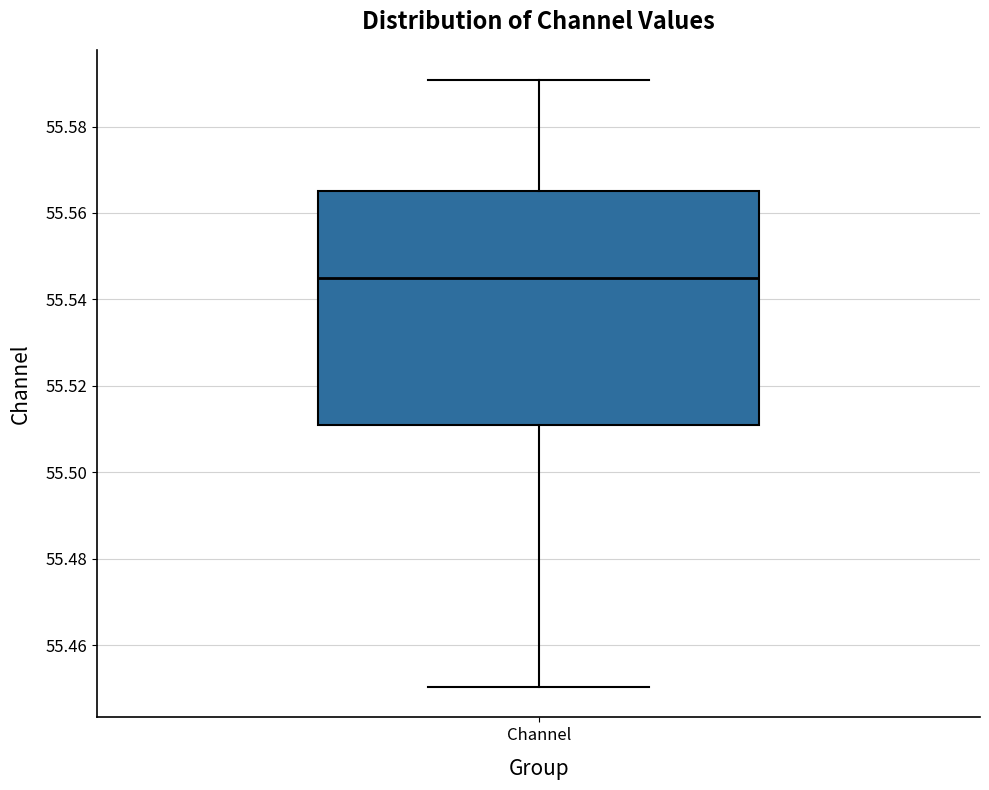

Transcribe this box plot: give where the median line is, the range the box spans, and where the two whiskers end, as read against the y-axis. The values are not printed on the chart, so give them approximately, as read against the axis.

median 55.546, box 55.510 to 55.566, whiskers 55.450 to 55.590